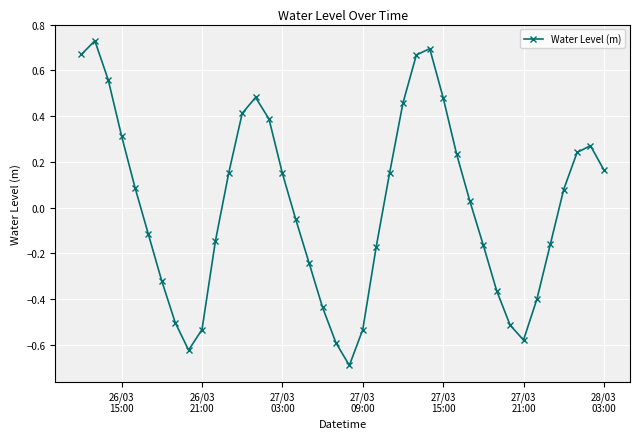

What is the minimum value shown in the chart?

-0.7